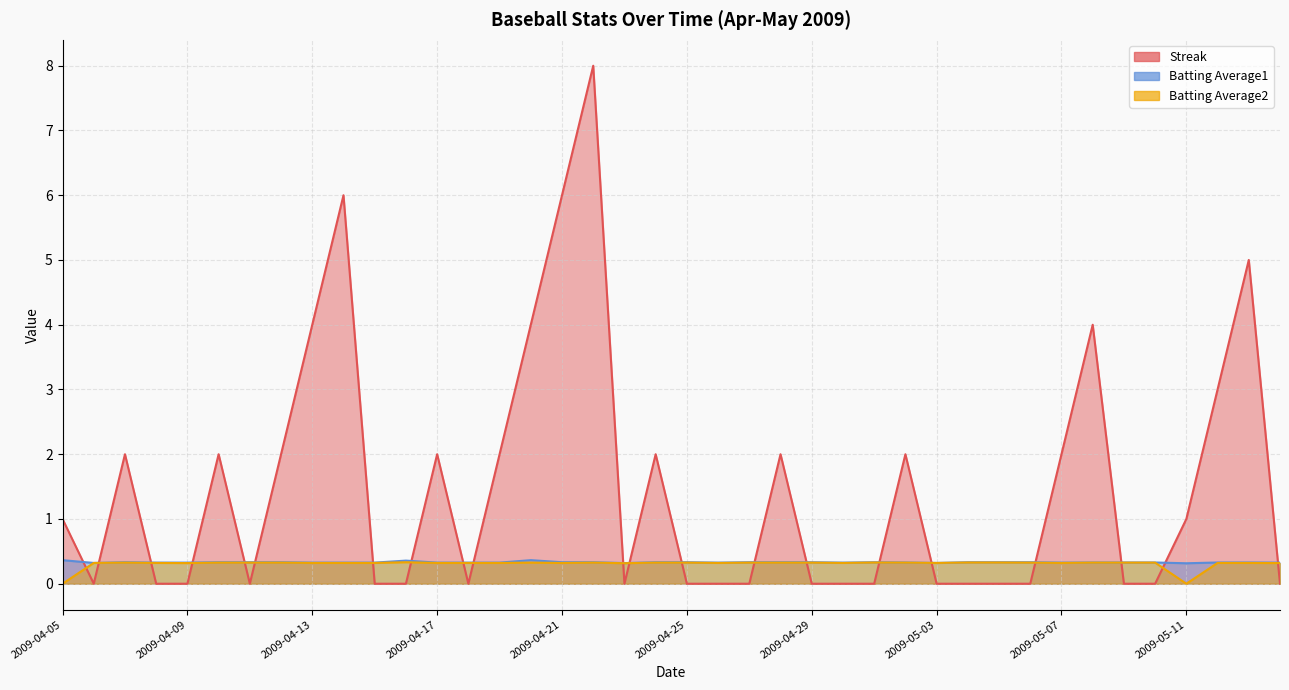

Which category has the lowest value in the Streak series?

2009-04-06